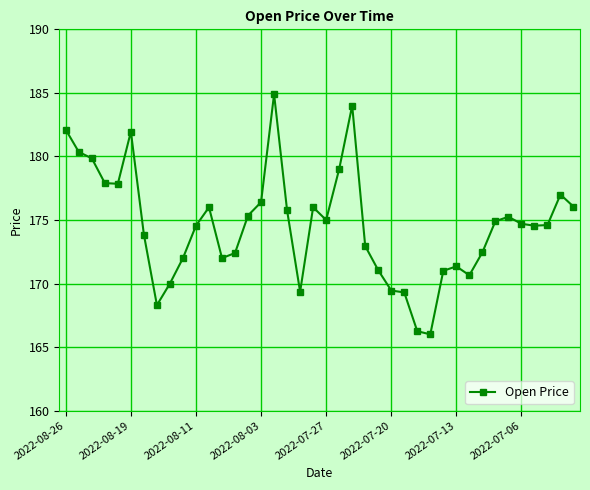

What is the greatest value displayed?

184.9